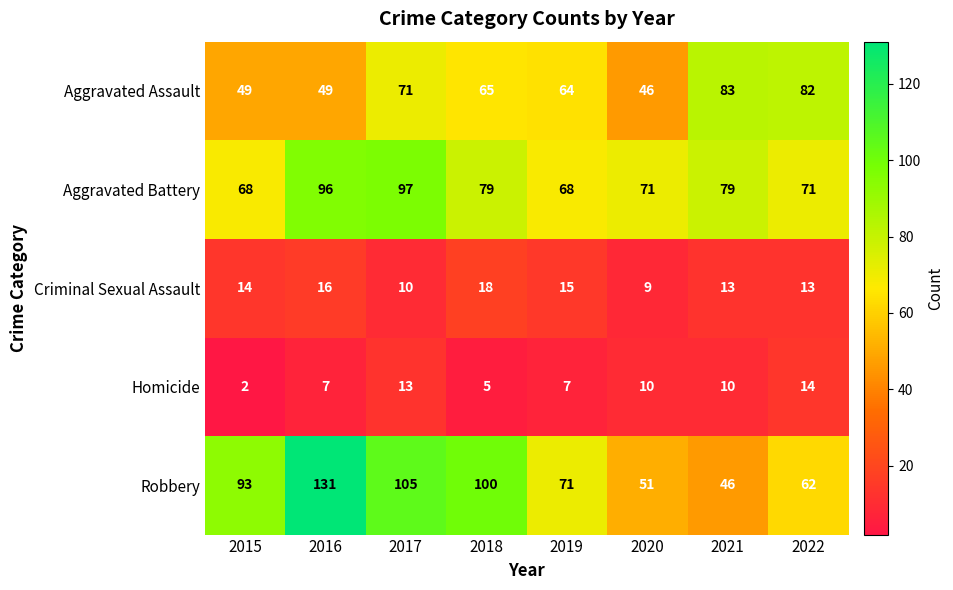

The Criminal Sexual Assault series shows 9 at 2016. True or false?

False